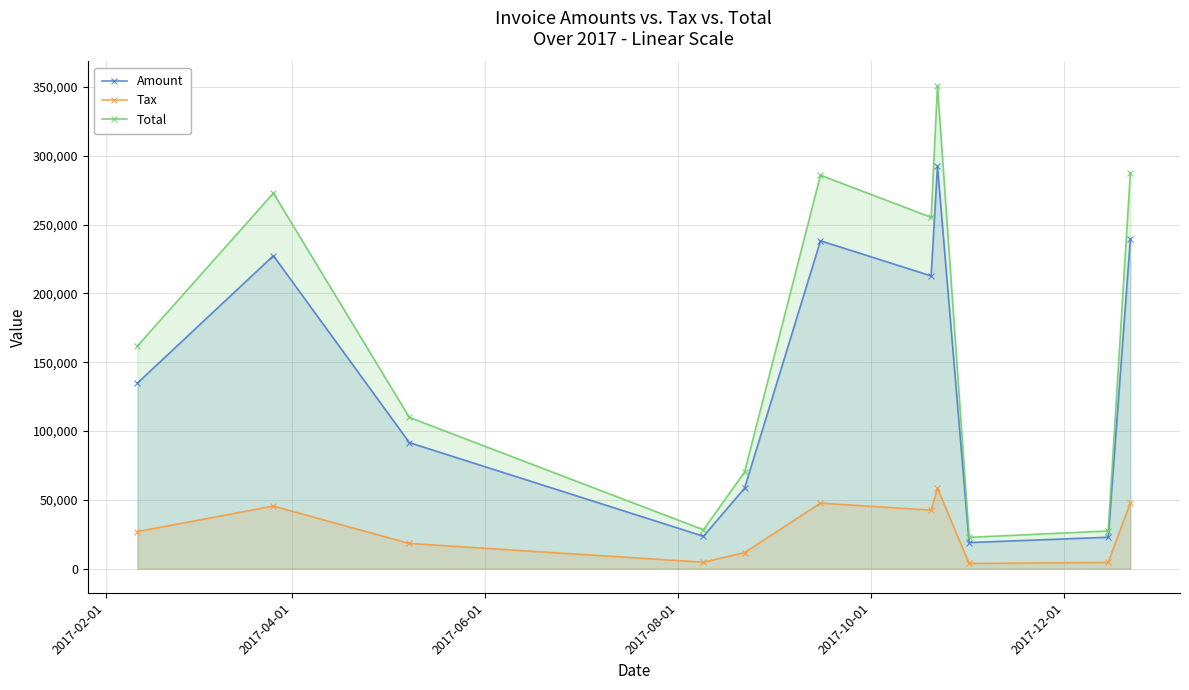

Which series has the largest total across all categories?

Total